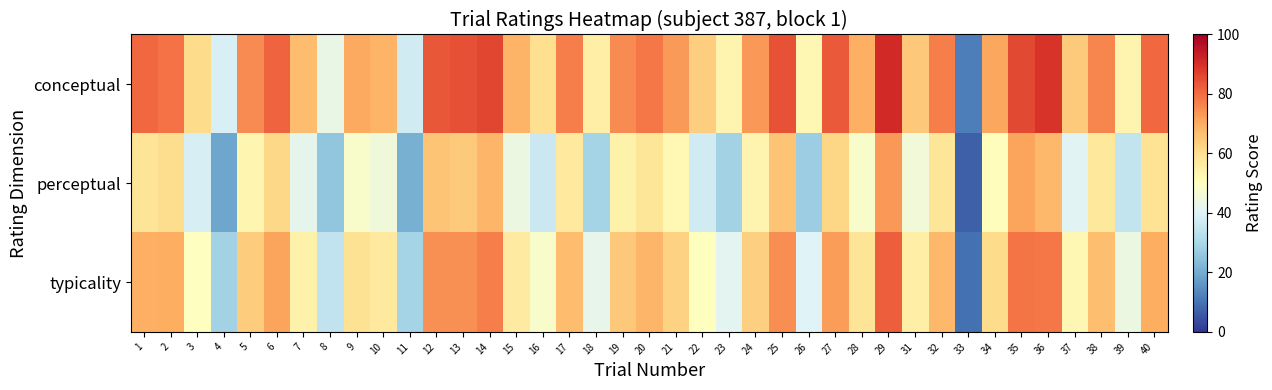

Between 2 and 28, which series saw the biggest shift?

perceptual